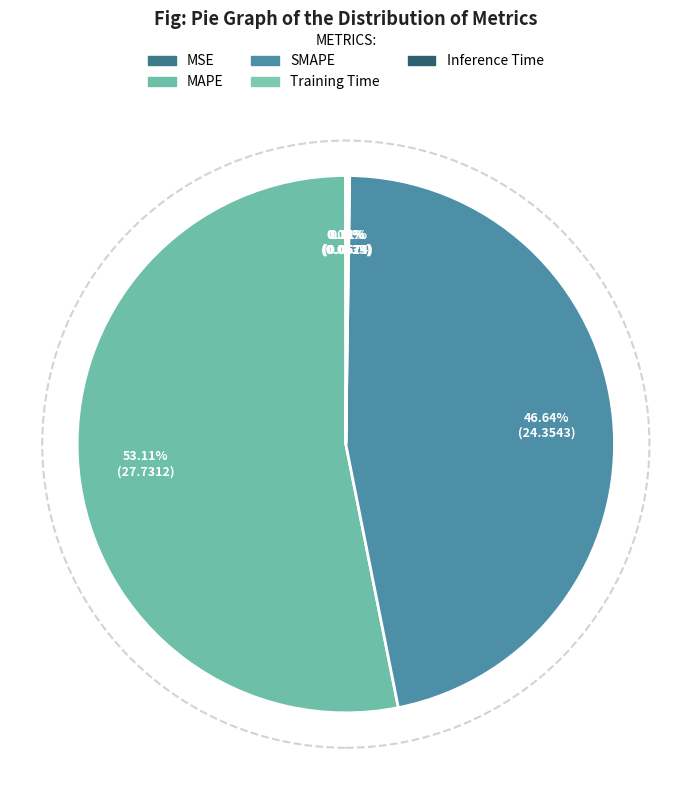

Does MSE account for over 50% of the chart?

No